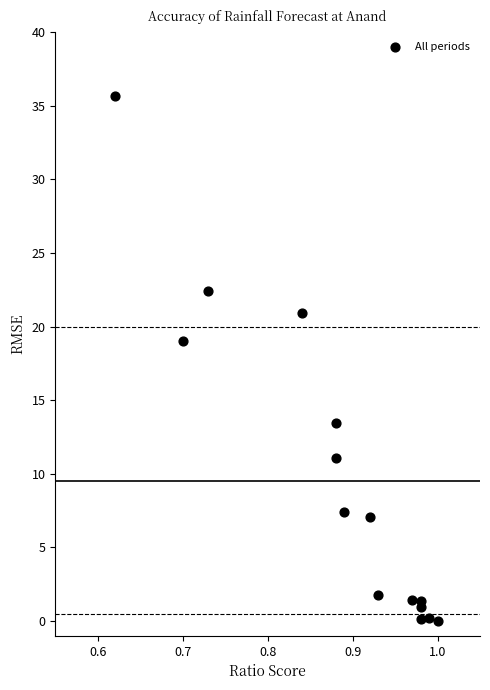

What is the range of X values (max minus min)?

0.4